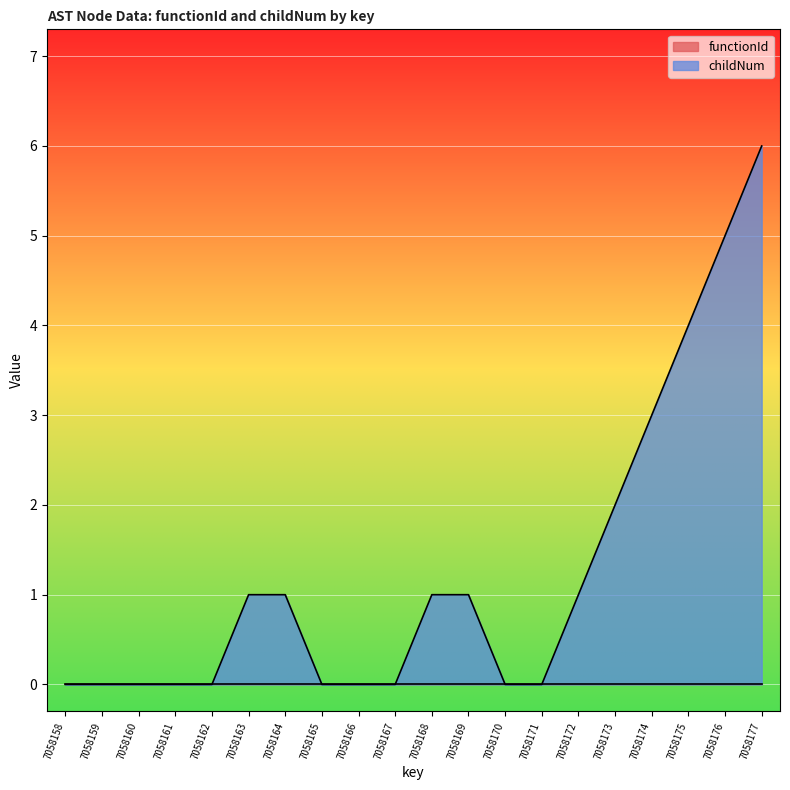

Which has a higher value, 7058163 or 7058159?

7058163